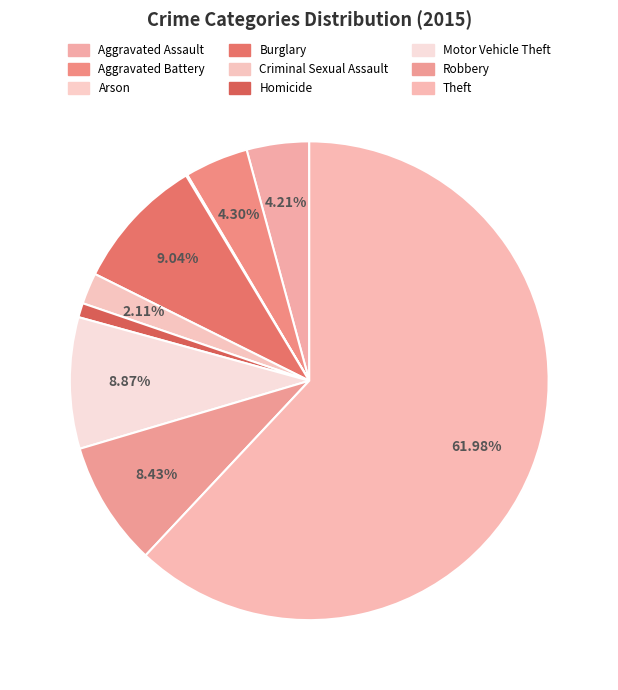

To the nearest percent, what is the average slice percentage?

11%